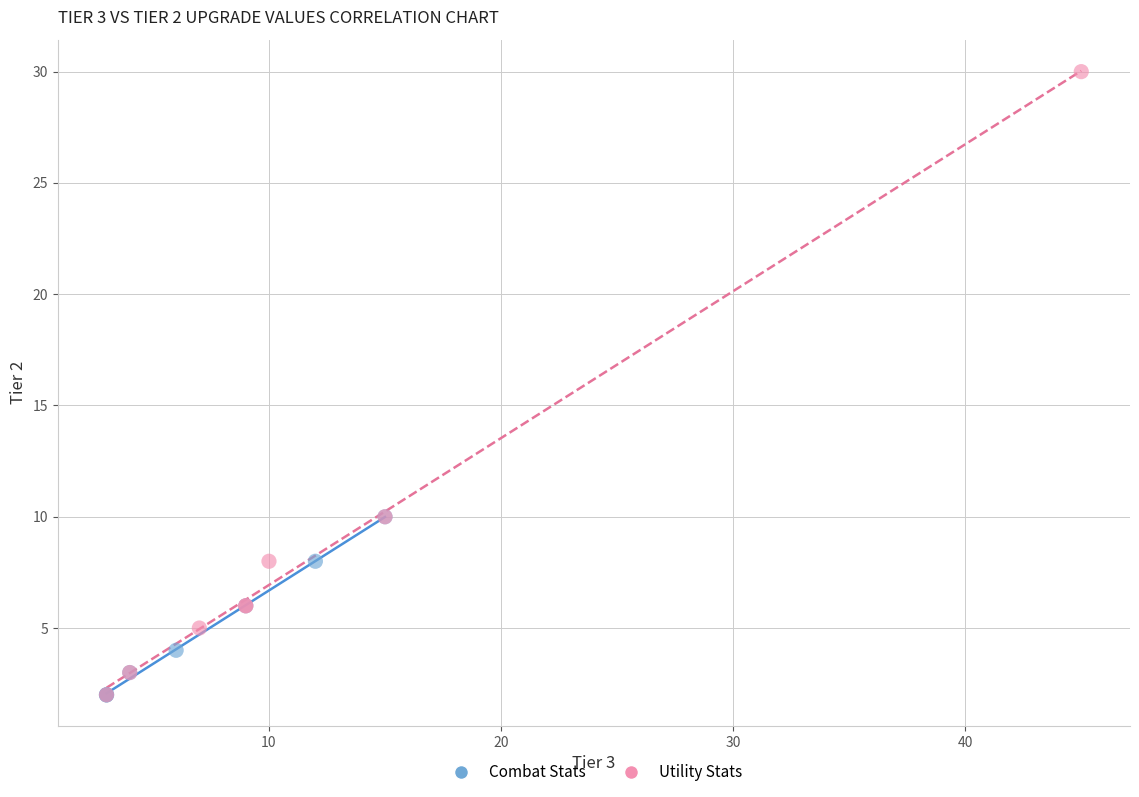

Which series has the largest Y range (max minus min)?

Utility Stats